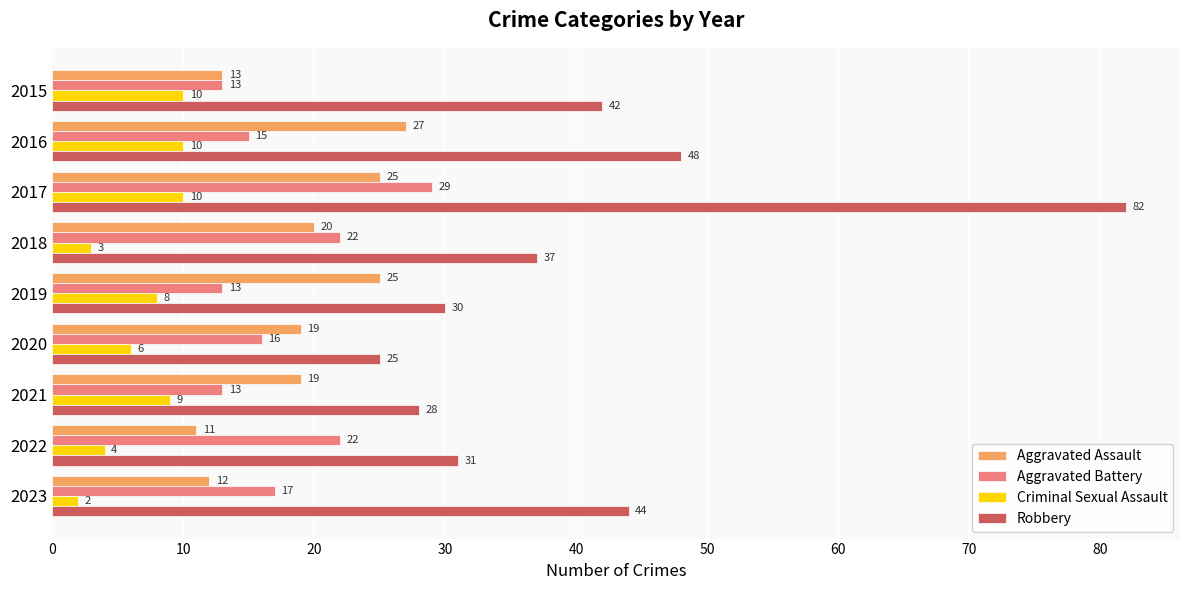

Which category has the lowest value across all series?

2023